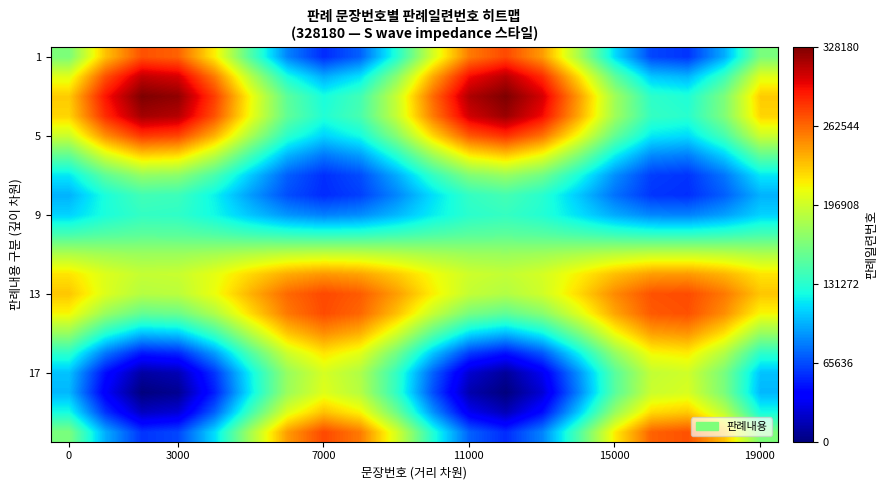

At how many categories does at least one series exceed 274012?

7